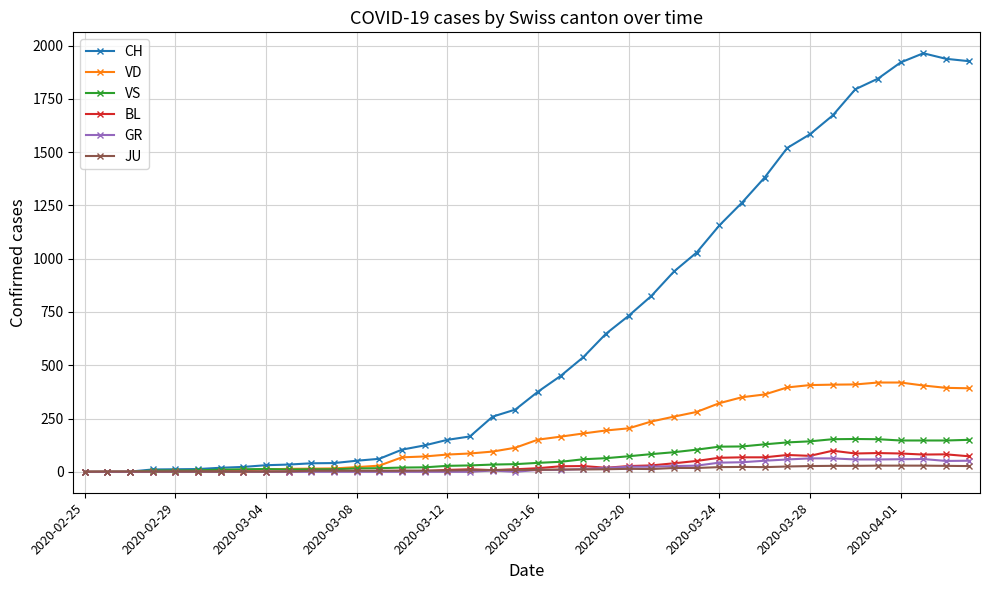

Which series has the widest spread of values?

CH